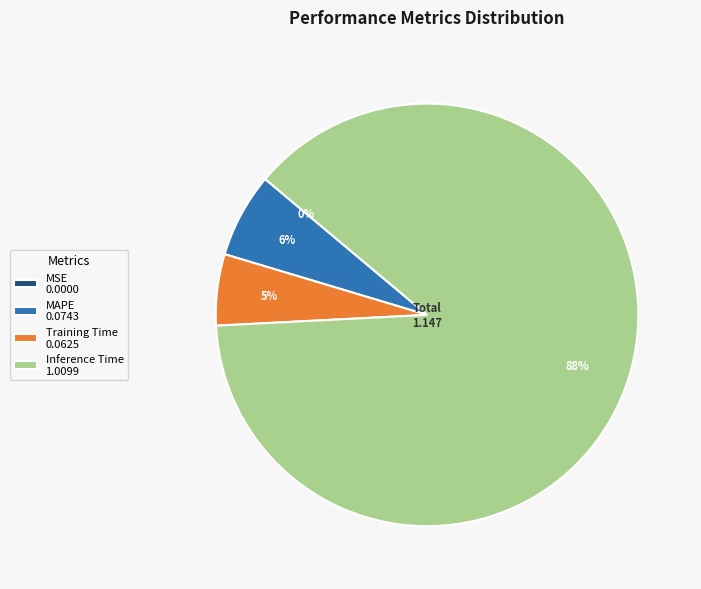

Which category has the biggest portion of the pie?

Inference Time 1.0099